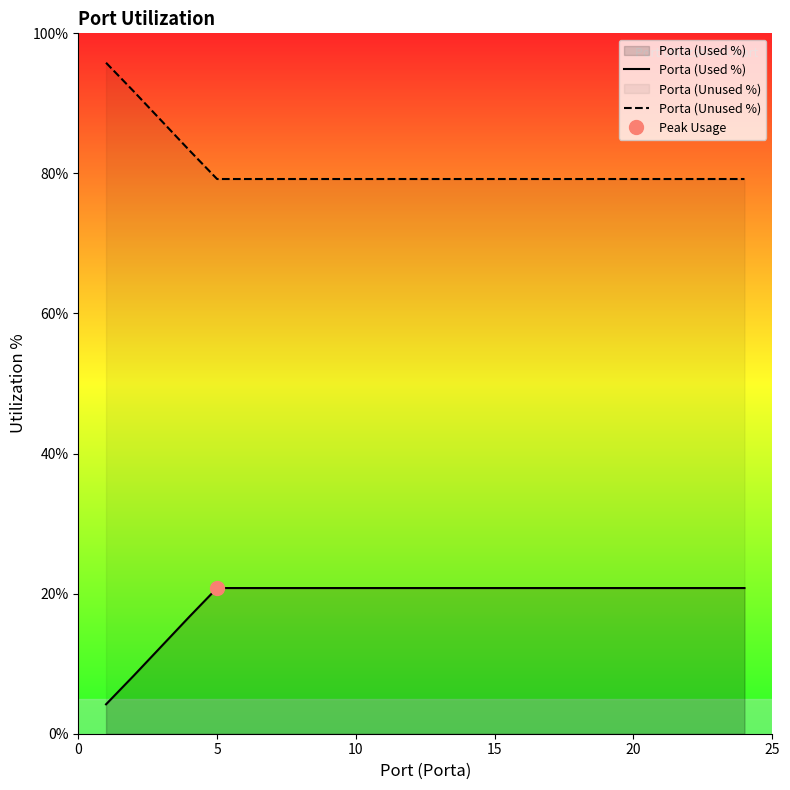

True or false: Porta (Unused %) and Porta (Used %) intersect in this chart.

False